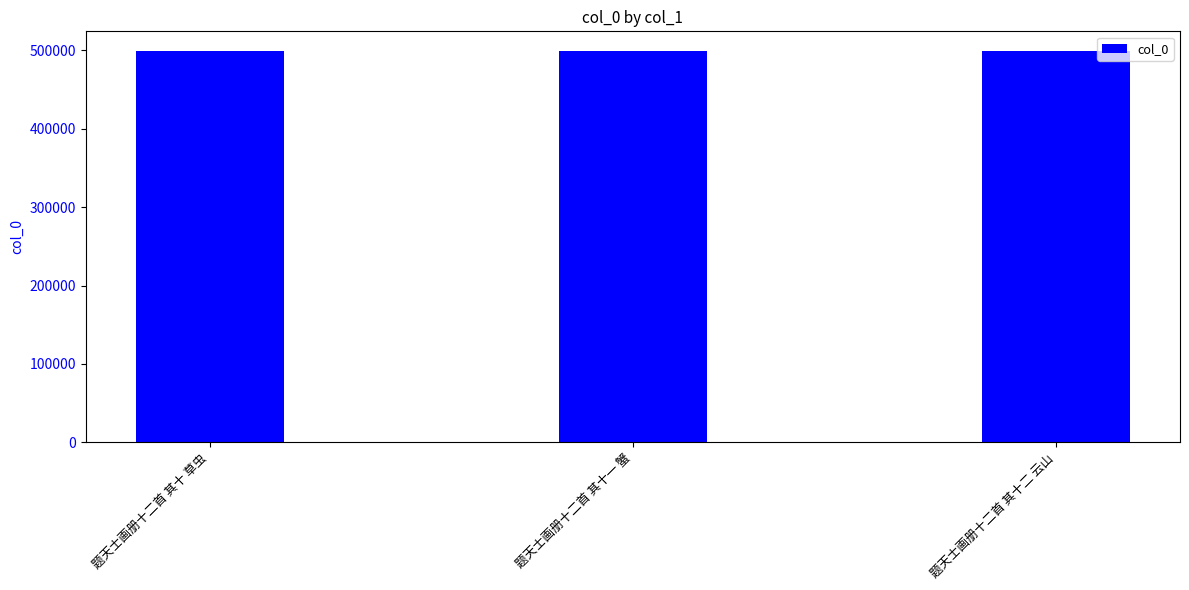

What is the greatest value displayed?

499365